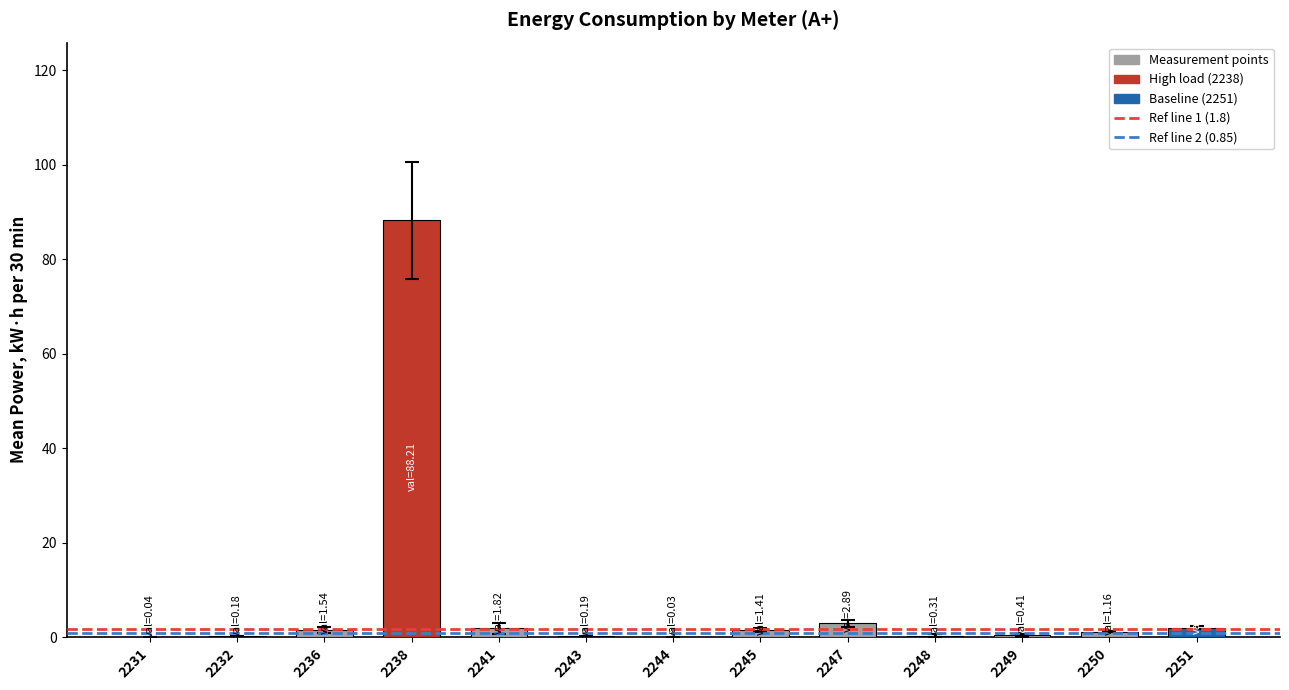

True or false: the data shows 31.1 at 2238.

False